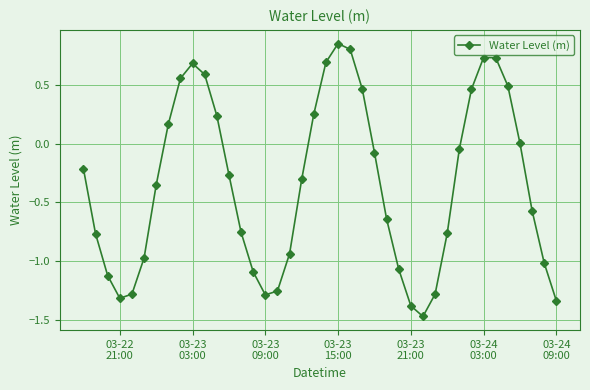

What is the sum of all values?

-13.9